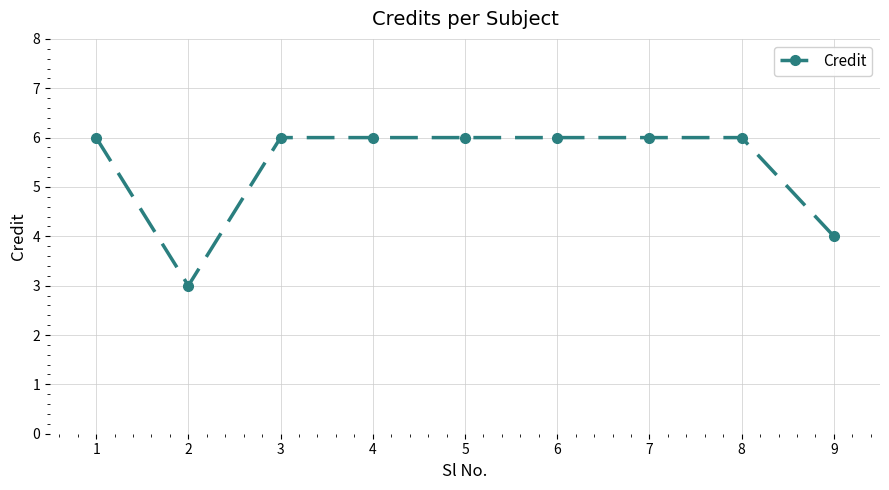

What is the average value?

5